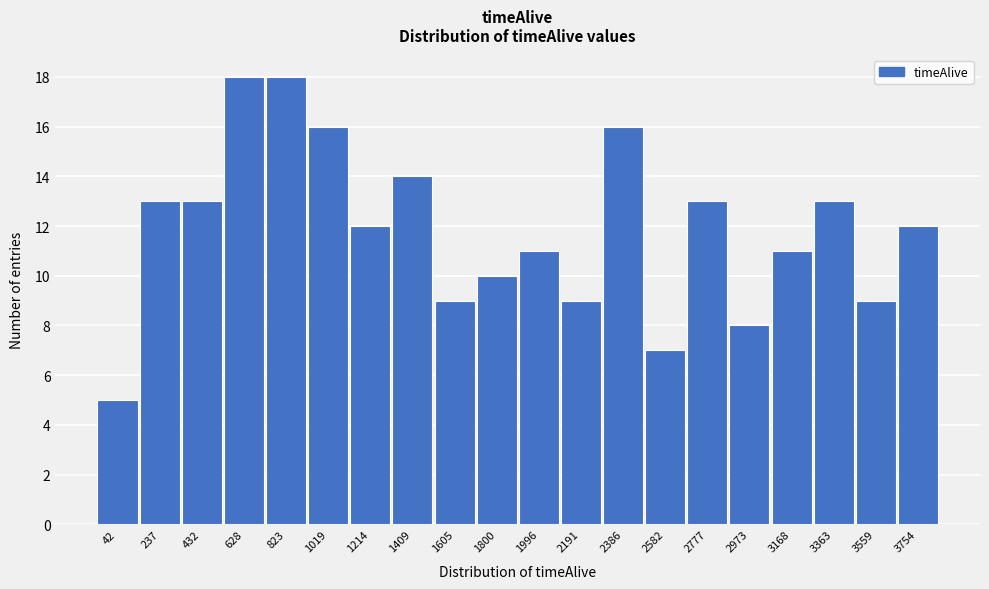

Reading right to left, transcribe all the data shown in this chart.

12	9	13	11	8	13	7	16	9	11	10	9	14	12	16	18	18	13	13	5